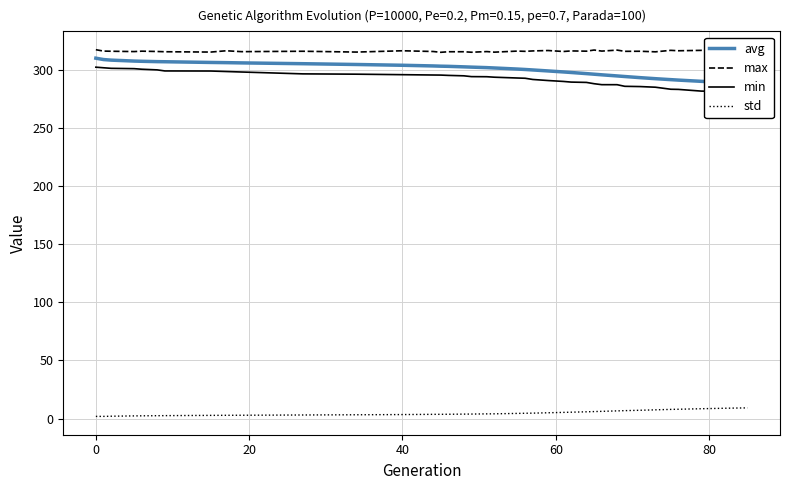

What is the lowest value of the max series?

315.2